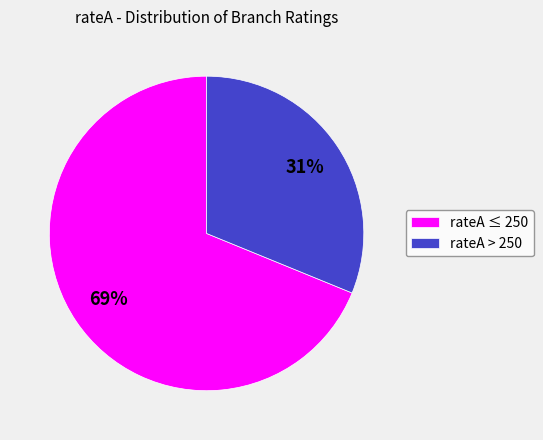

Is there any slice that represents more than half of the pie?

Yes